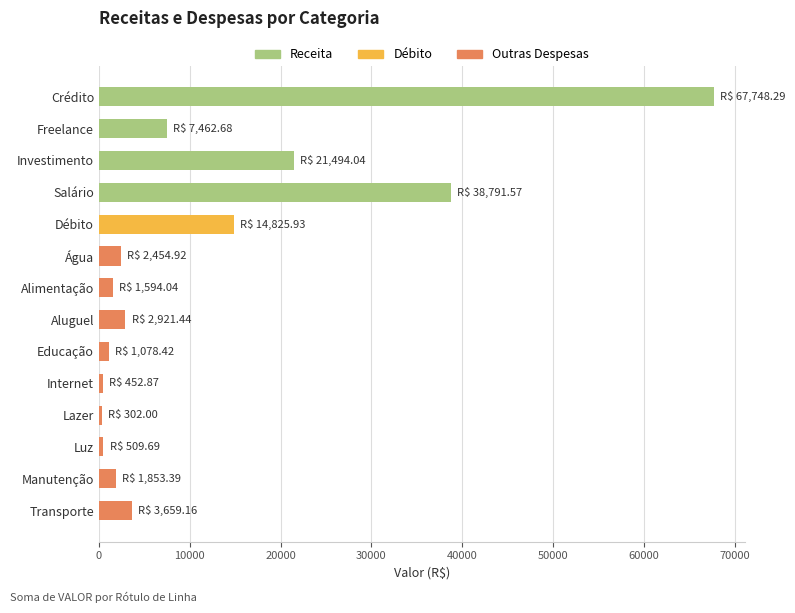

True or false: the data shows 21494.0 at Investimento.

True